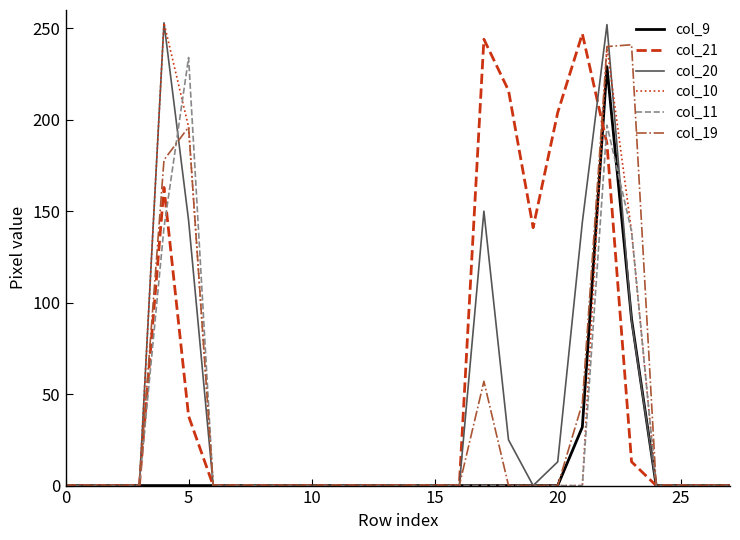

Which series has the largest total across all categories?

col_21